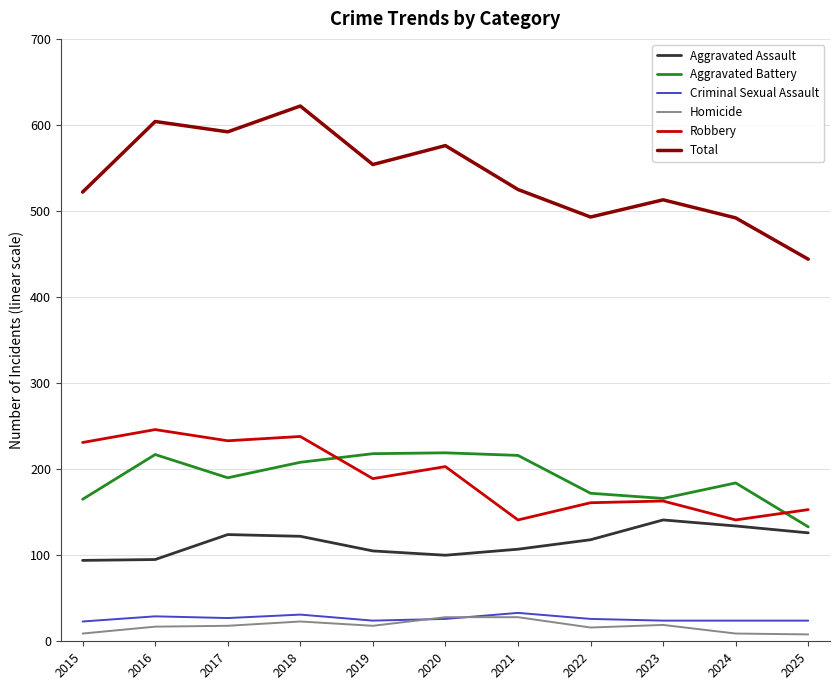

True or false: Robbery has more than 1 points higher than both neighbors.

True